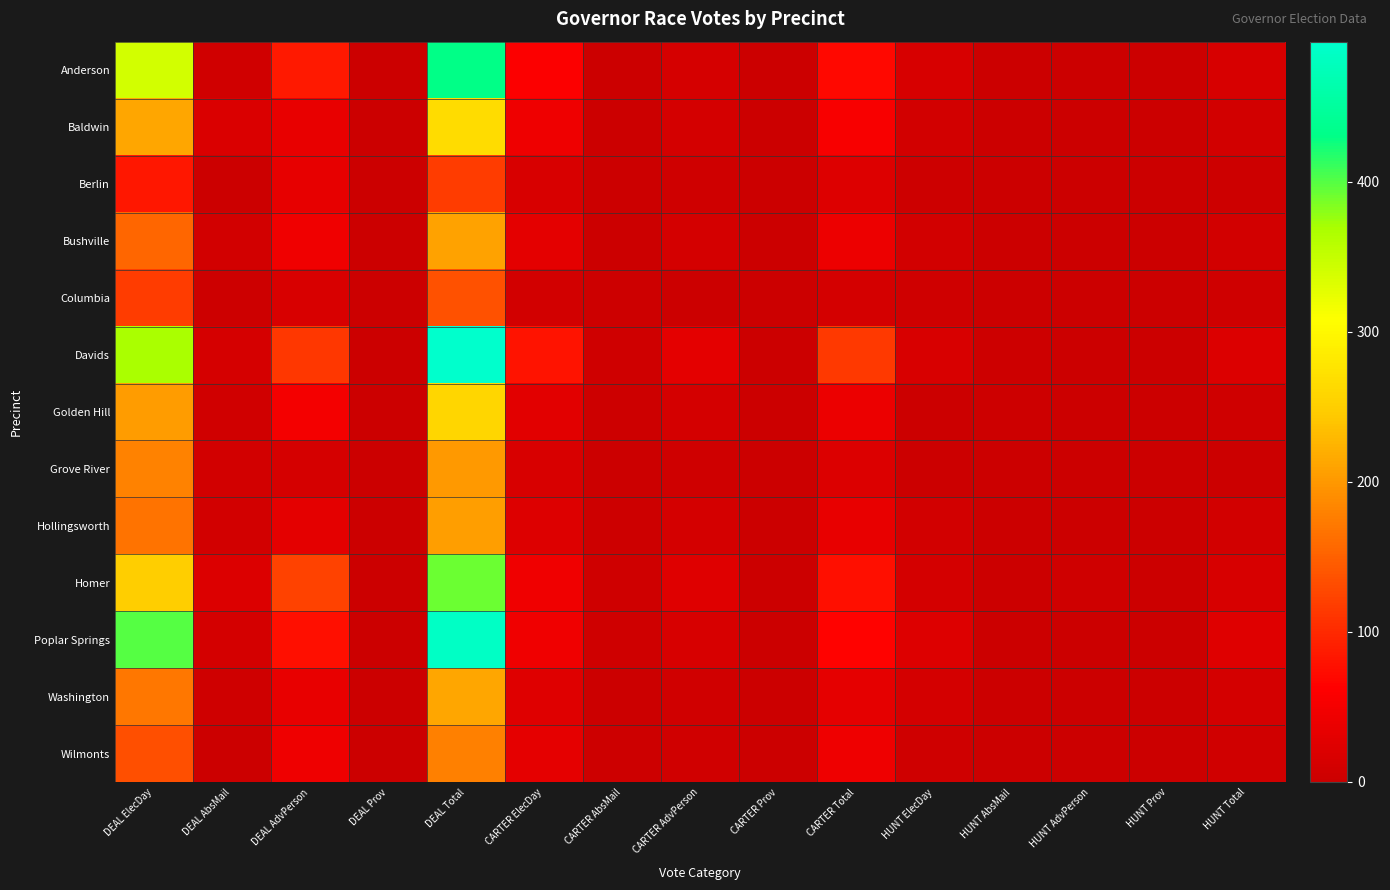

At which category is the sum across all series the highest?

DEAL Total